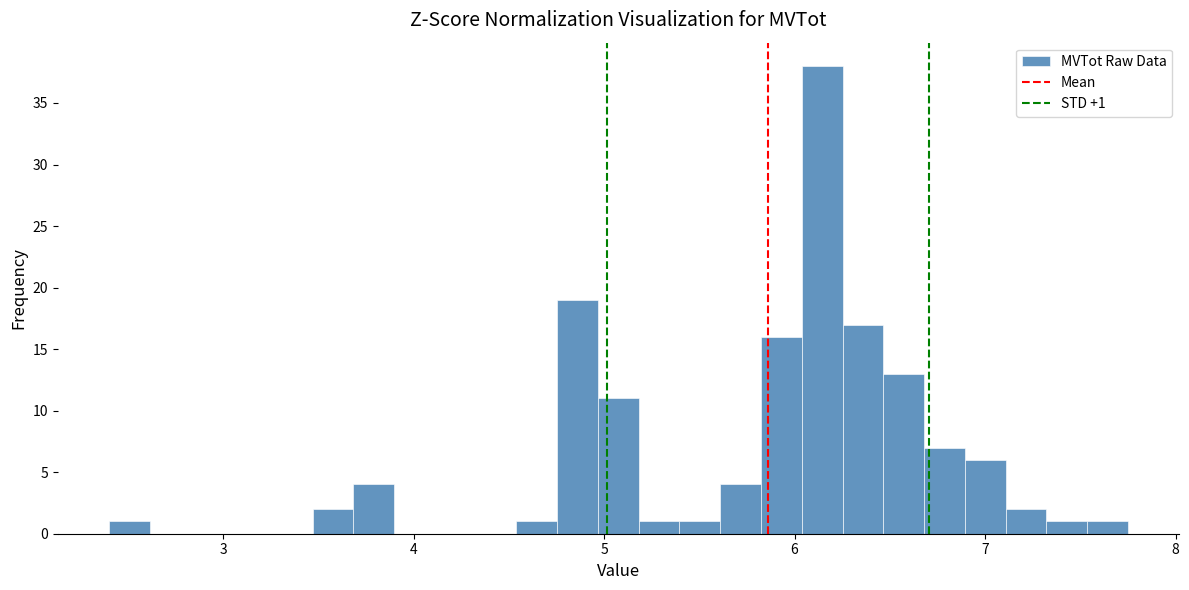

Around what value on the x-axis is the tallest bar? Give the approximate position of its centre, as read against the axis.

6.1